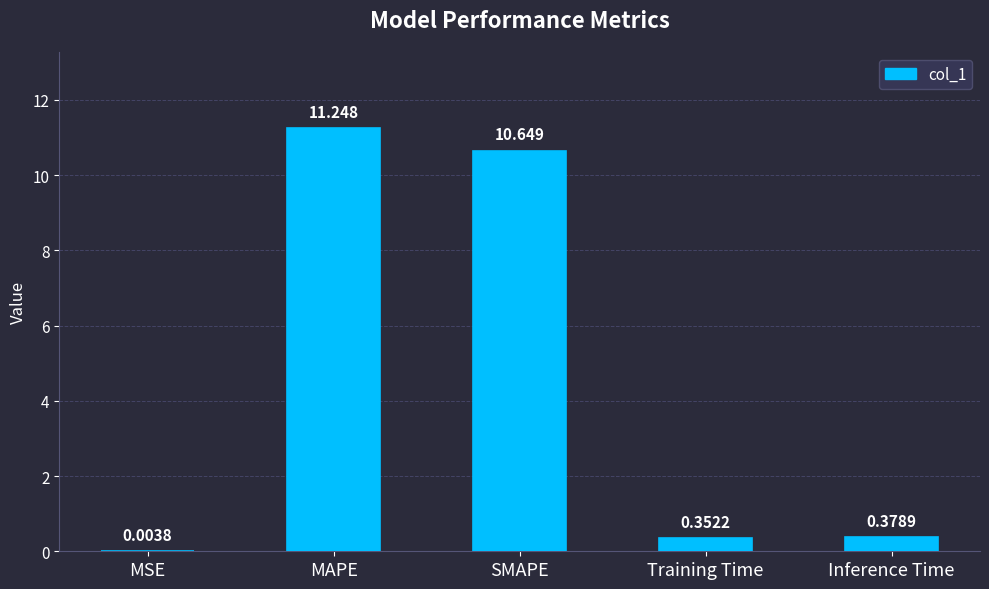

Where is the data nearest to the value 5?

Inference Time